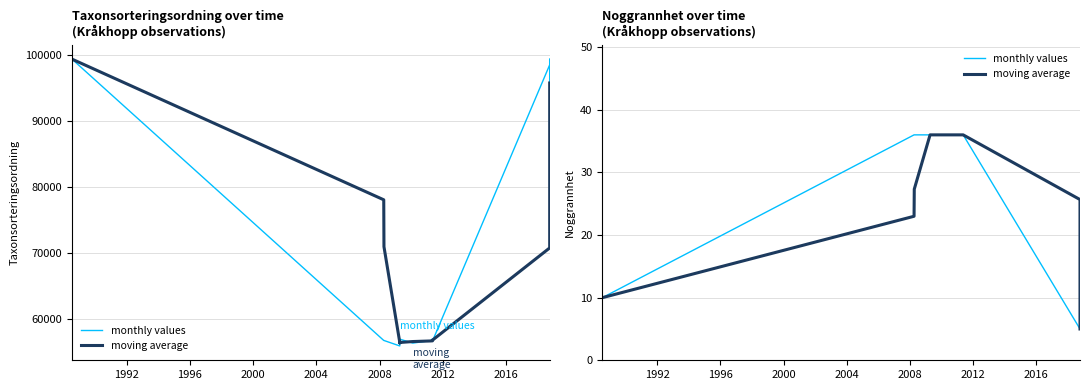

Rank the series by their average value, from highest to lowest.

moving average, monthly values